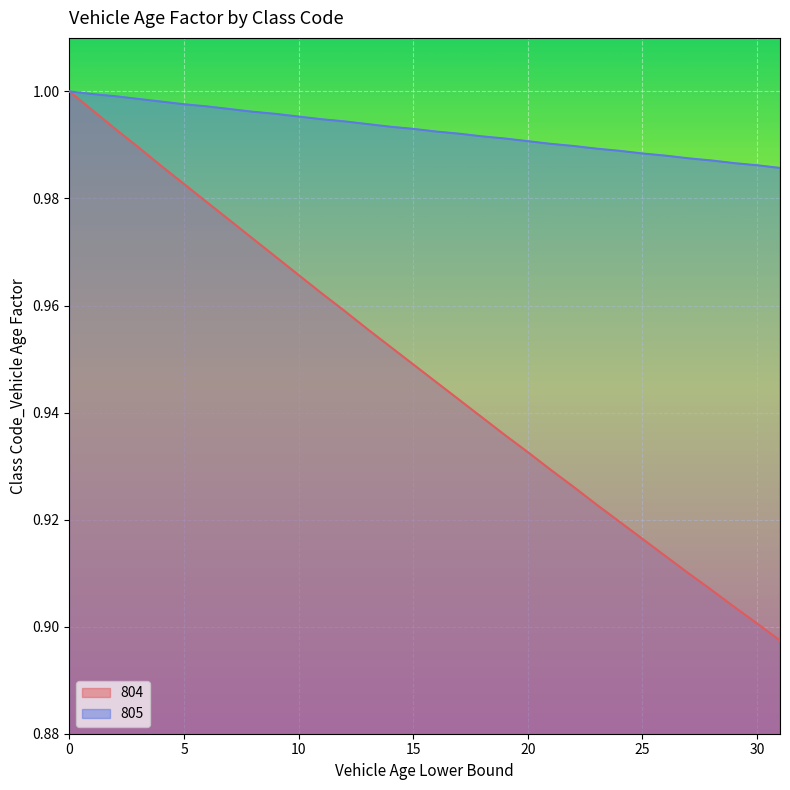

How many lines are shown in the chart?

2